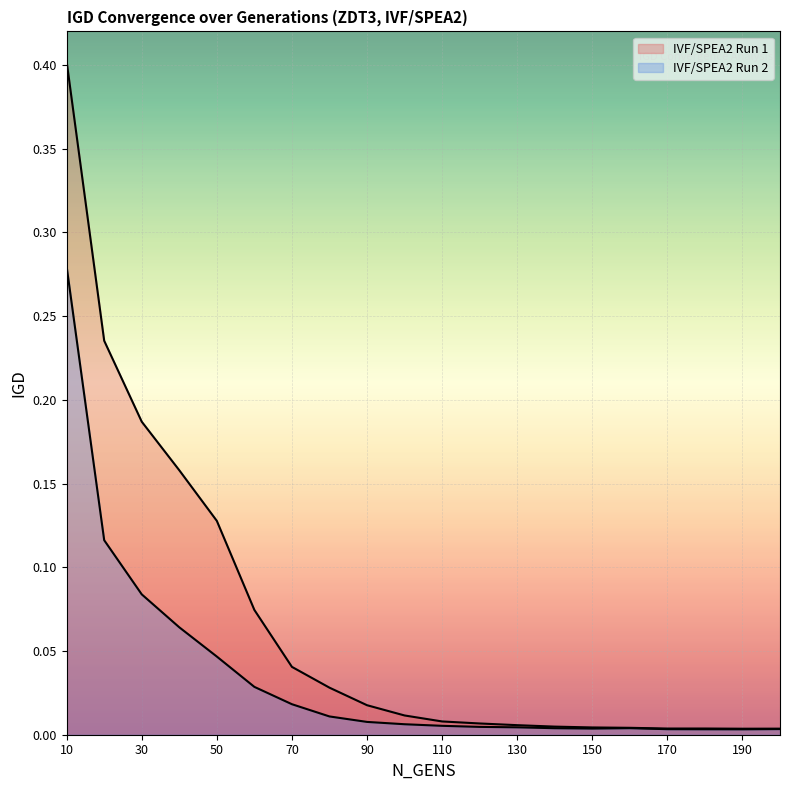

Does the chart display data point markers on the line(s)?

No